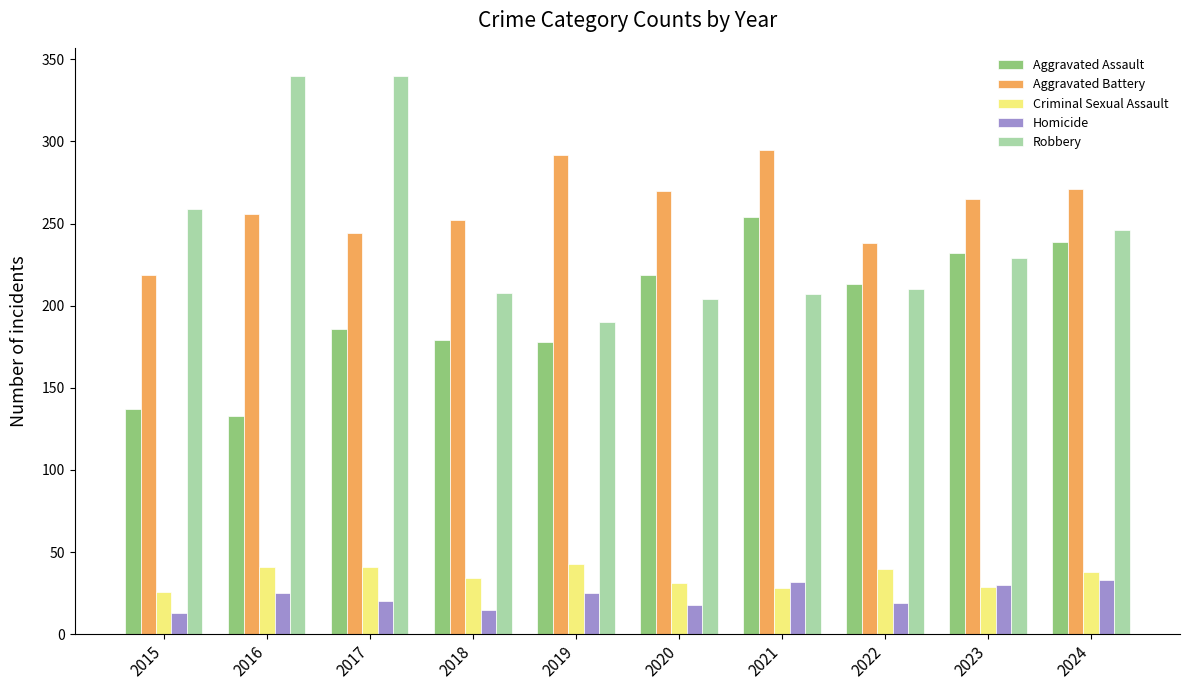

The Robbery series shows 229 at 2023. True or false?

True